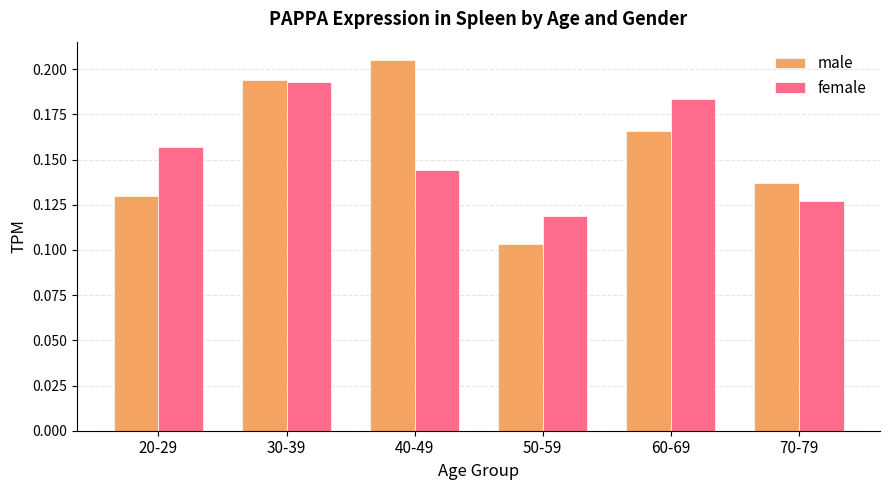

Rank the series at 50-59 from highest to lowest value.

female, male